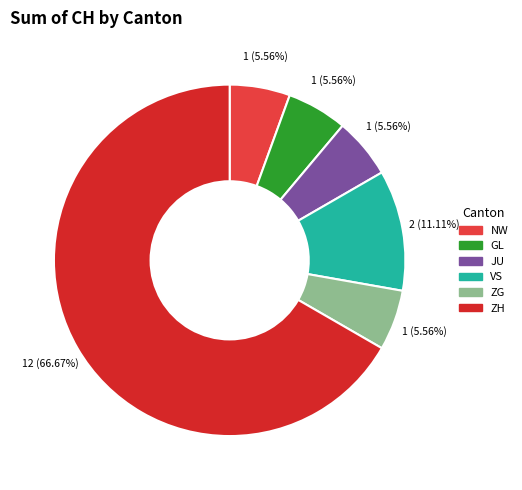

How many slices are in this pie chart?

6